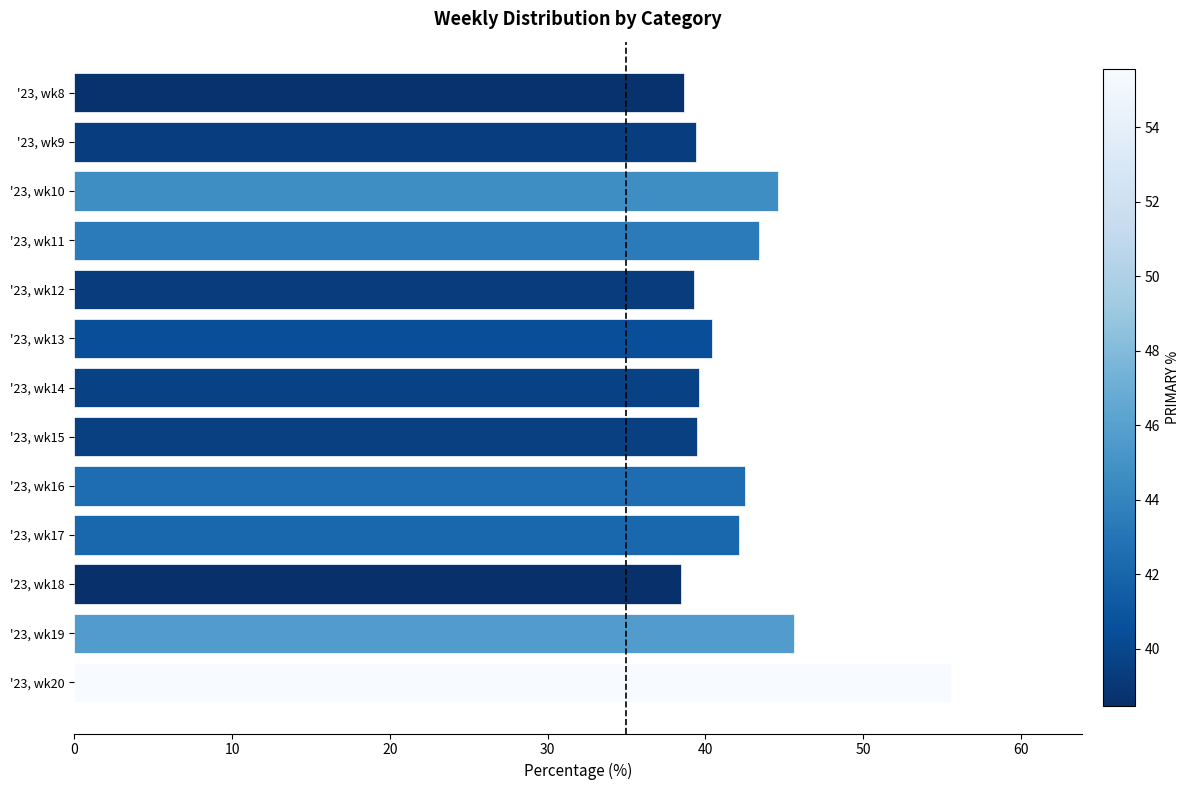

List the labels in order of value, largest first.

'23, wk20, '23, wk19, '23, wk10, '23, wk11, '23, wk16, '23, wk17, '23, wk13, '23, wk14, '23, wk15, '23, wk9, '23, wk12, '23, wk8, '23, wk18